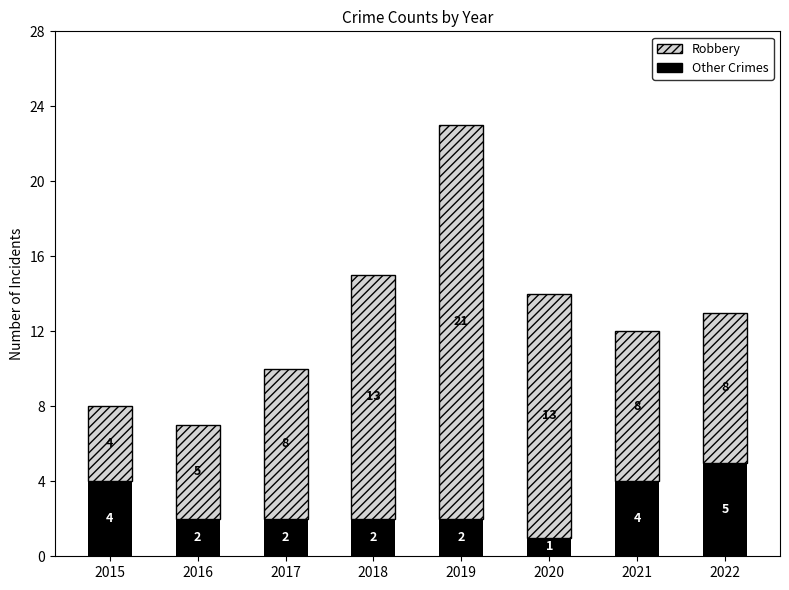

Count the number of categories in the chart.

8